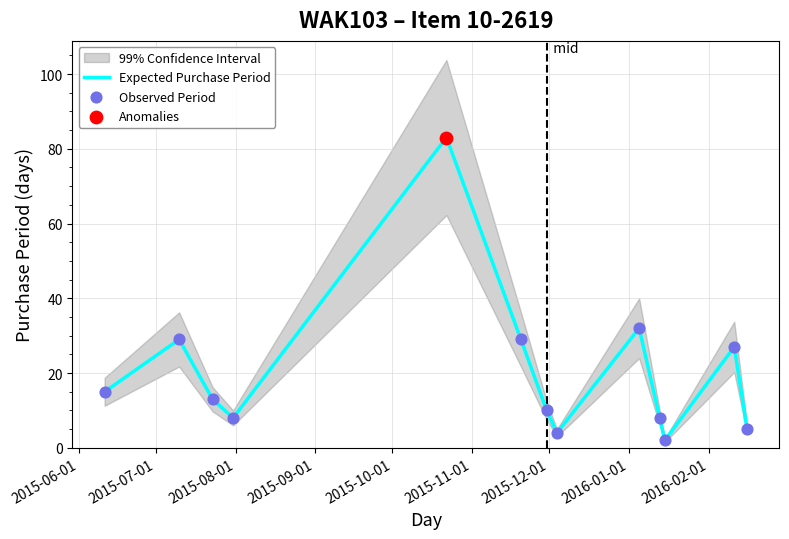

What is the highest value of the Expected Purchase Period series?

83